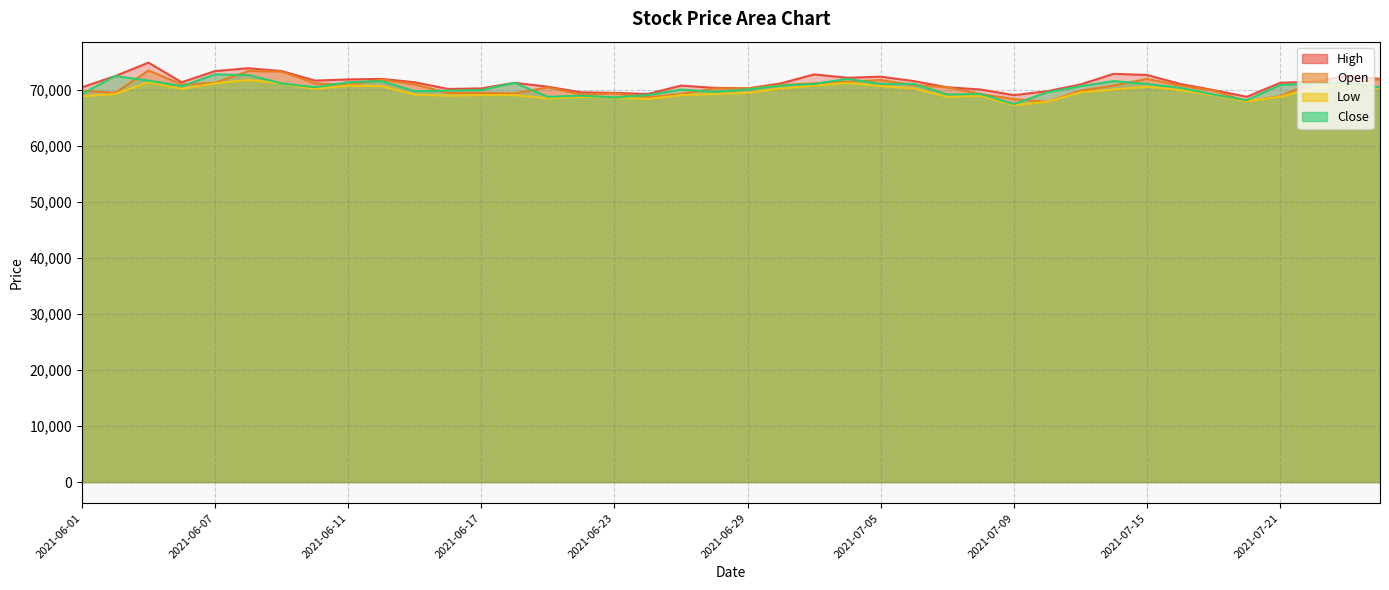

The value of Low at 2021-07-14 is 15630. True or false?

False